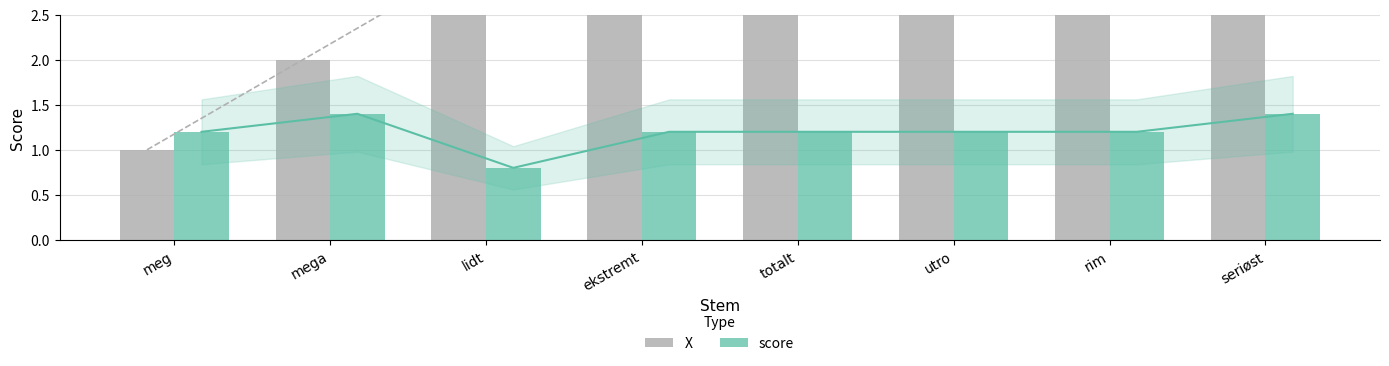

How many groups of bars are there?

8